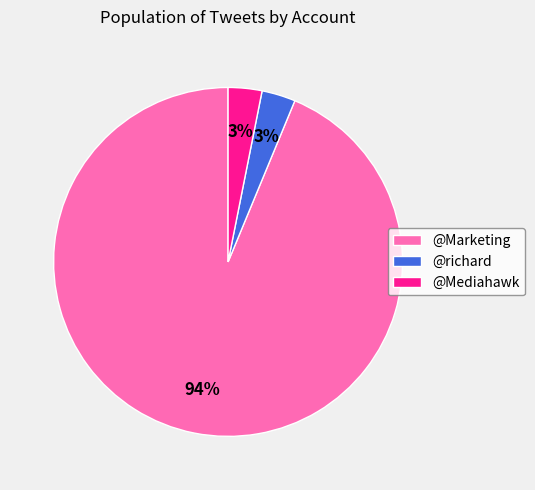

True or false: @Marketing accounts for 88% of the total.

False